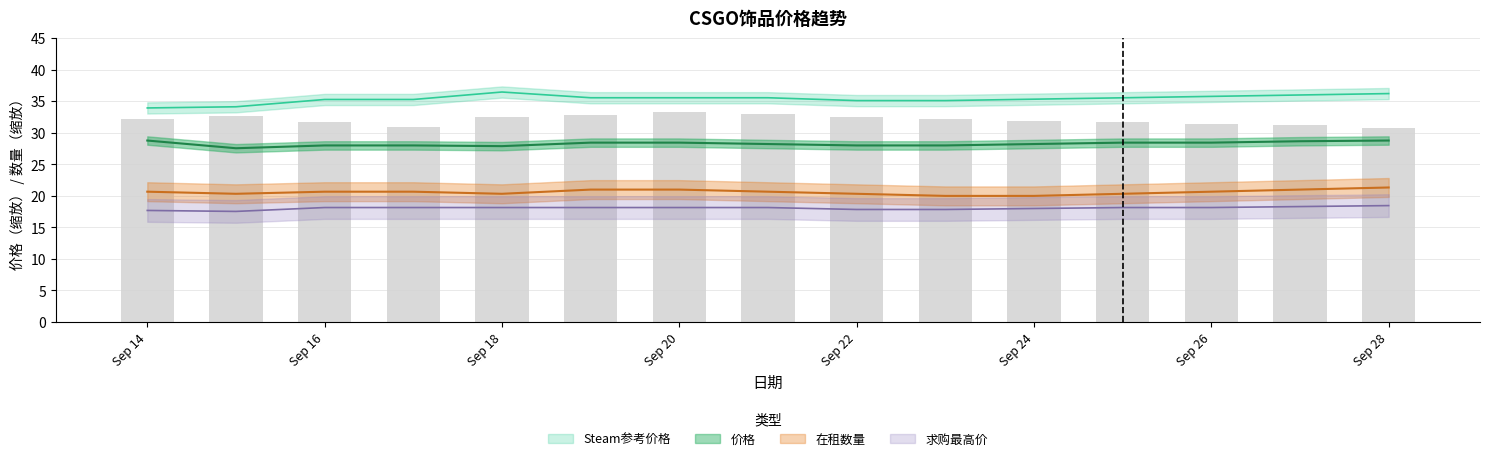

The 在租数量 series shows 4.7 at 2023-09-14. True or false?

False